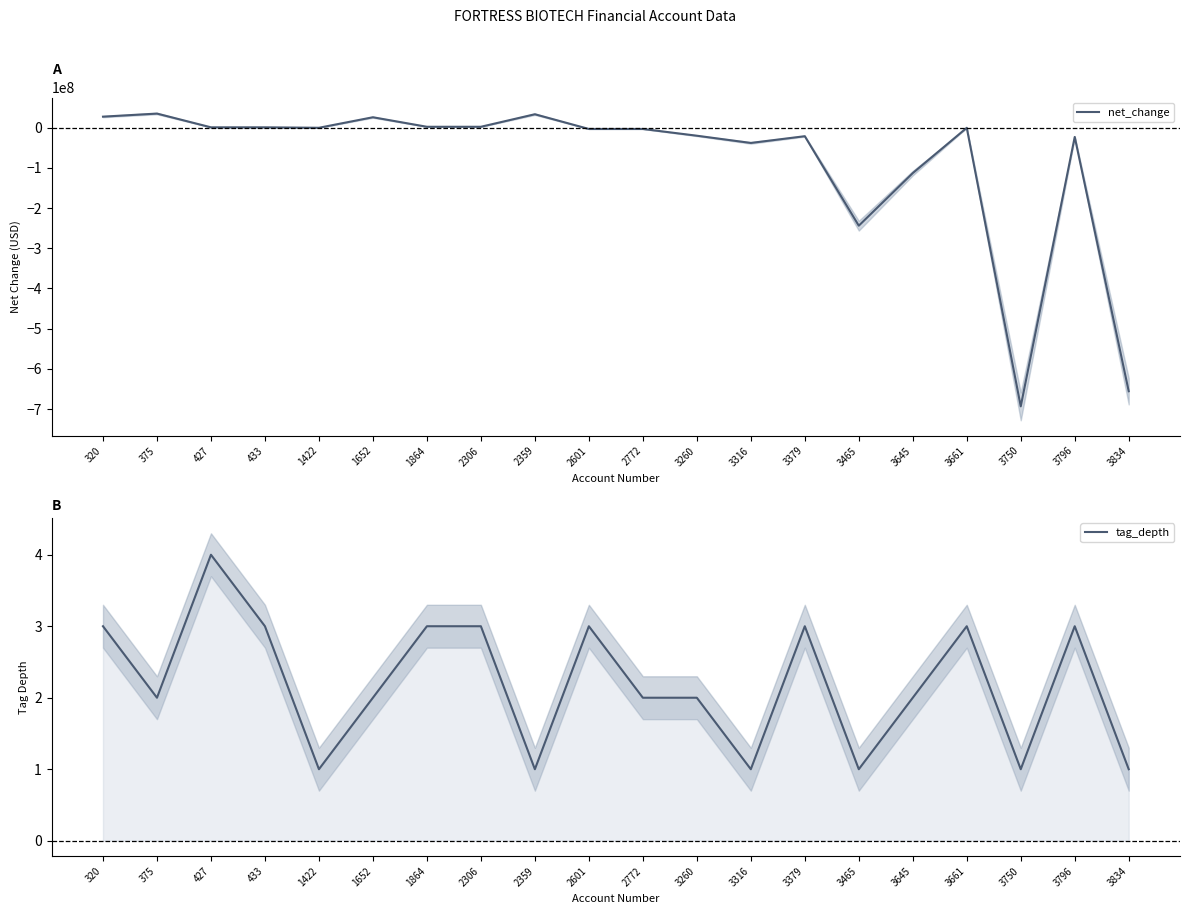

How many interior local valleys does the net_change series have?

4